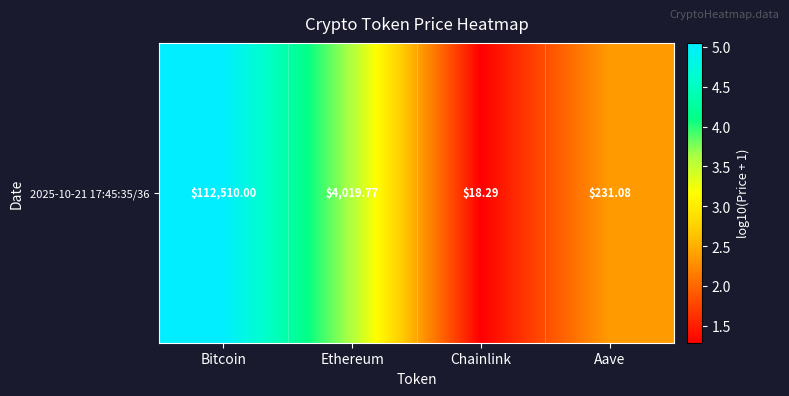

What is the ratio of the value at Ethereum to the value at Aave?

1.5